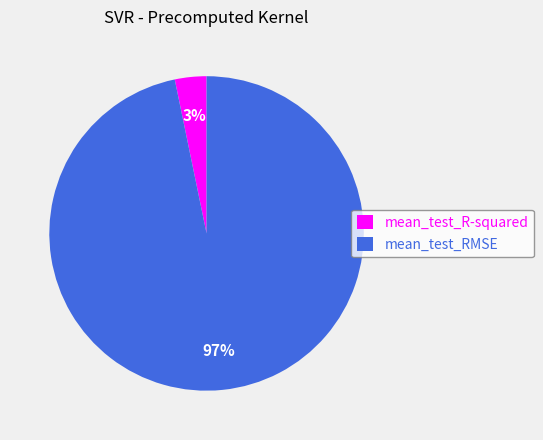

Rank the categories by value from highest to lowest.

mean_test_RMSE, mean_test_R-squared